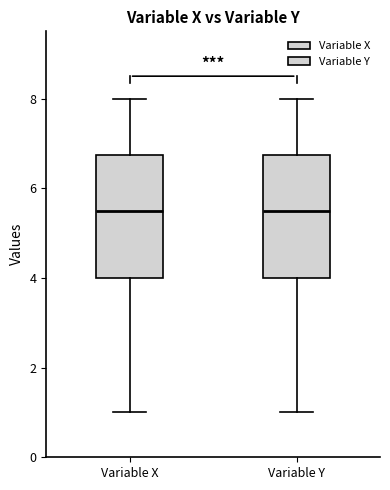

Reading left to right, transcribe this box plot: for each box, give where its median line is, the range the box spans, and where its two whiskers end, as read against the y-axis. The values are not printed on the chart, so give them approximately, as read against the axis.

Variable X: median 5.6, box 4.0 to 6.8, whiskers 1.0 to 8.0
Variable Y: median 5.6, box 4.0 to 6.8, whiskers 1.0 to 8.0